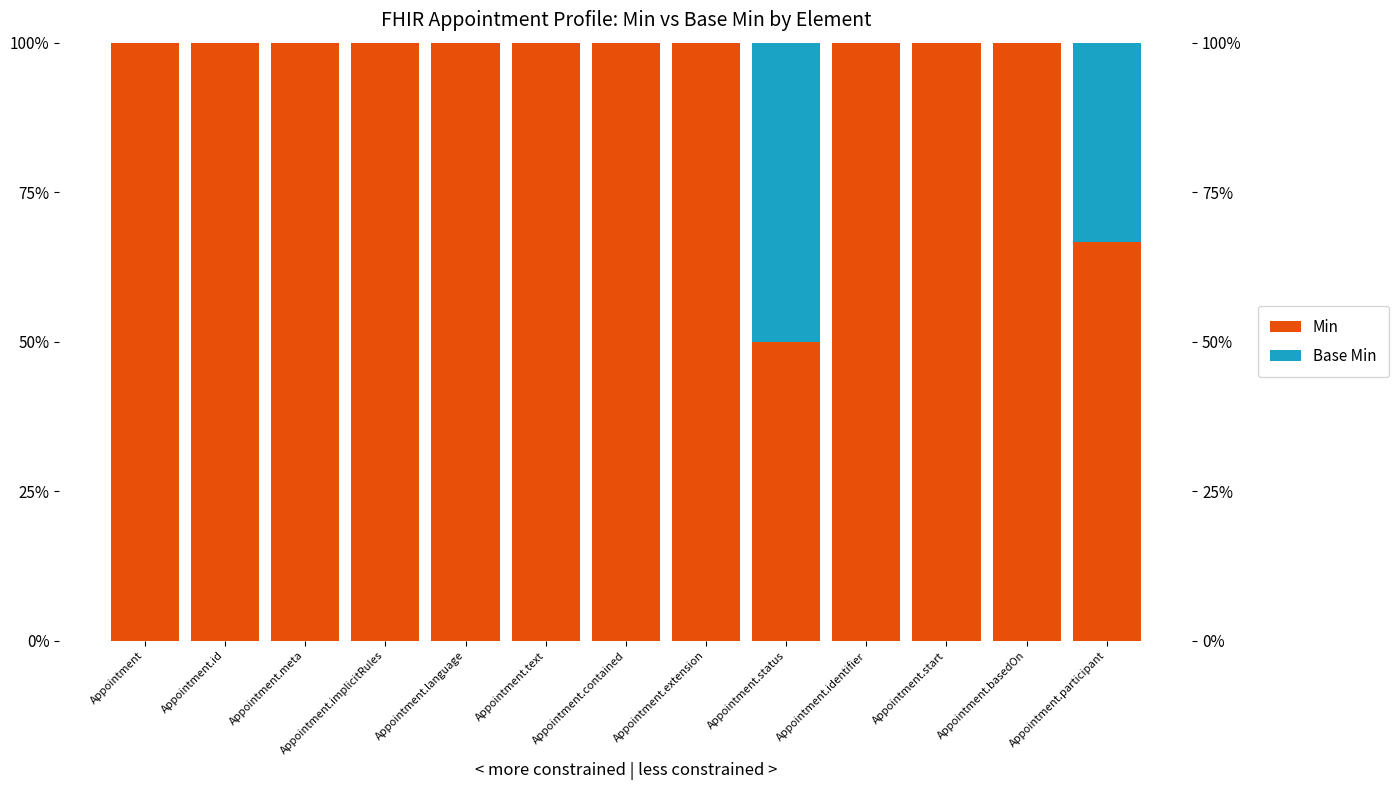

At Appointment.meta, list the series in order from smallest to largest.

Base Min, Min